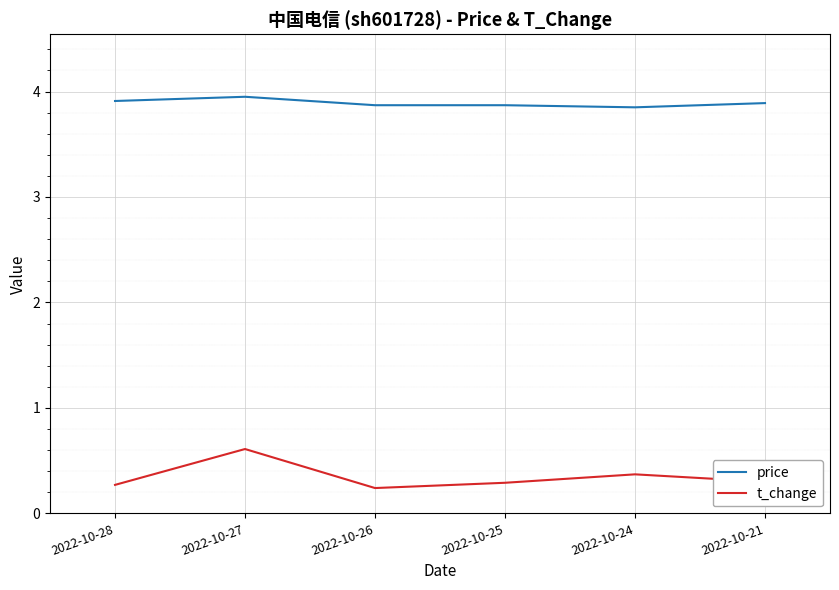

At which category does t_change reach its first local peak?

2022-10-27